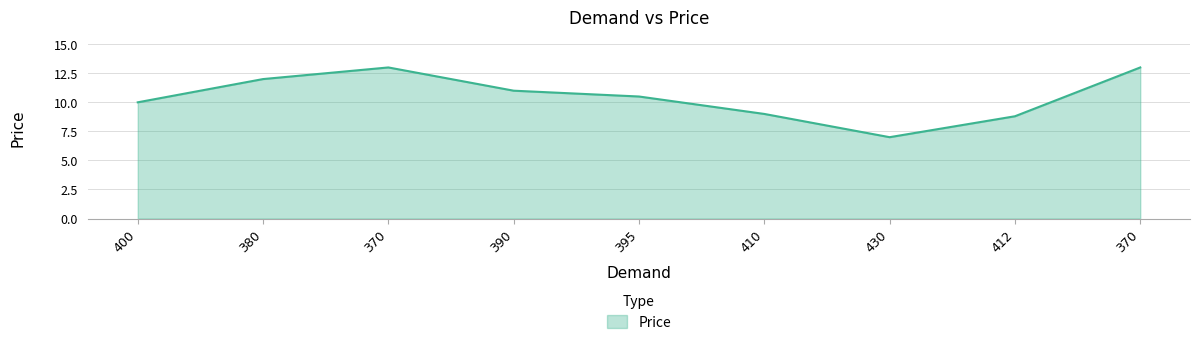

Is this an area chart (filled region under the line)?

Yes